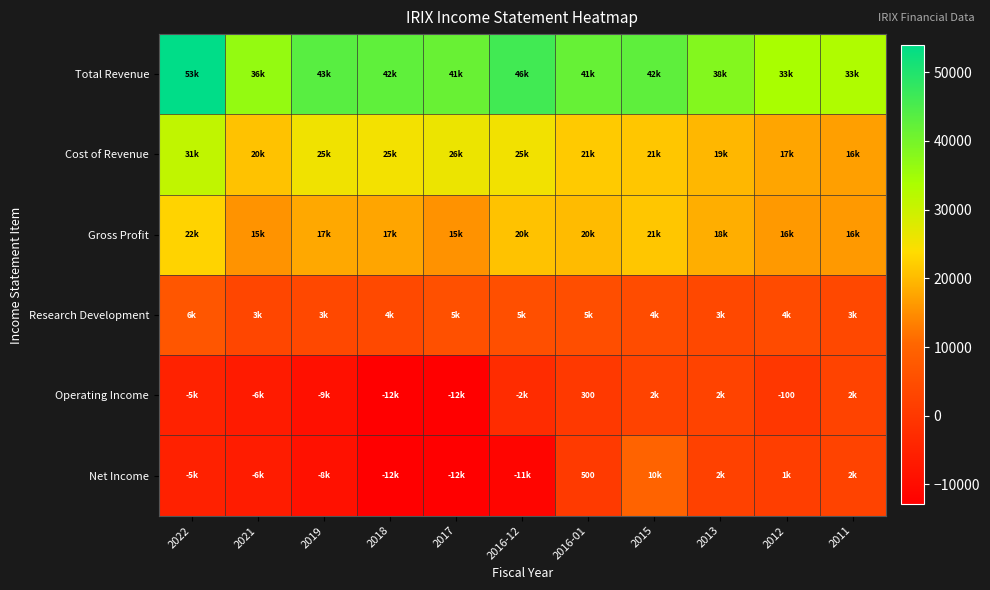

The value of Operating Income at 2016-01 is 116. True or false?

False